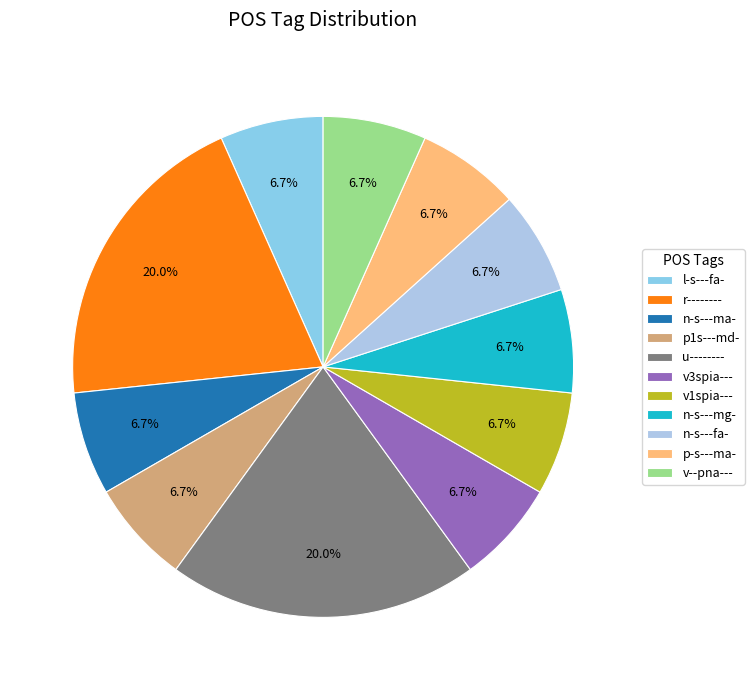

Rank the categories by value from lowest to highest.

l-s---fa-, n-s---ma-, p1s---md-, v3spia---, v1spia---, n-s---mg-, n-s---fa-, p-s---ma-, v--pna---, r--------, u--------